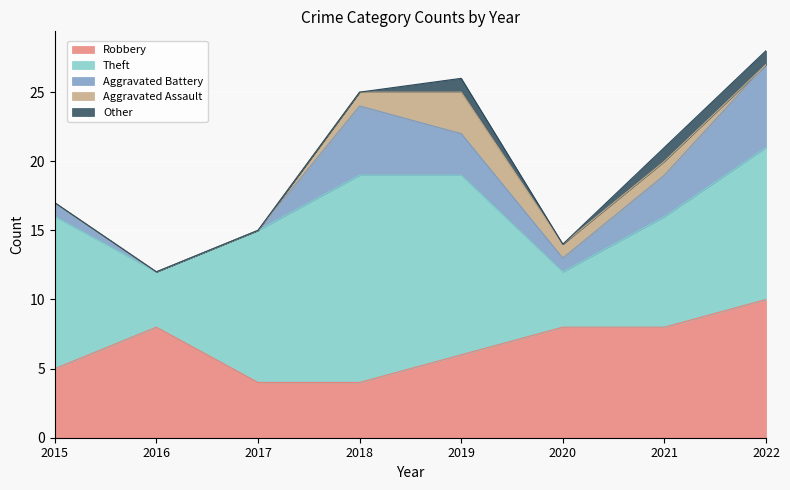

Is it true that Aggravated Assault equals -2 at 2022?

False